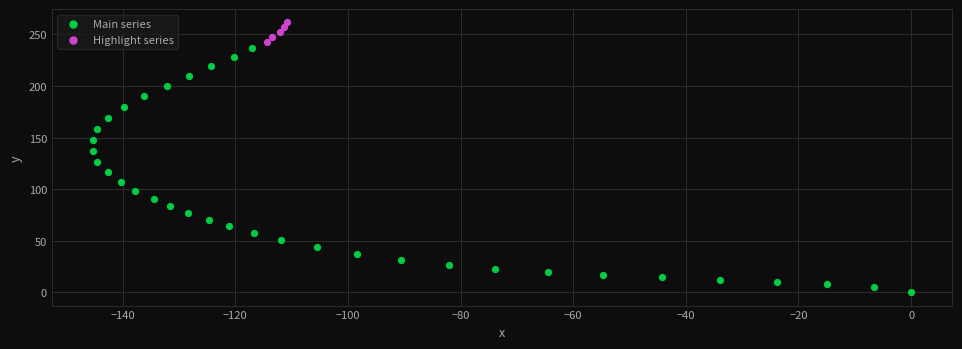

Which series reaches the minimum Y coordinate?

Main series